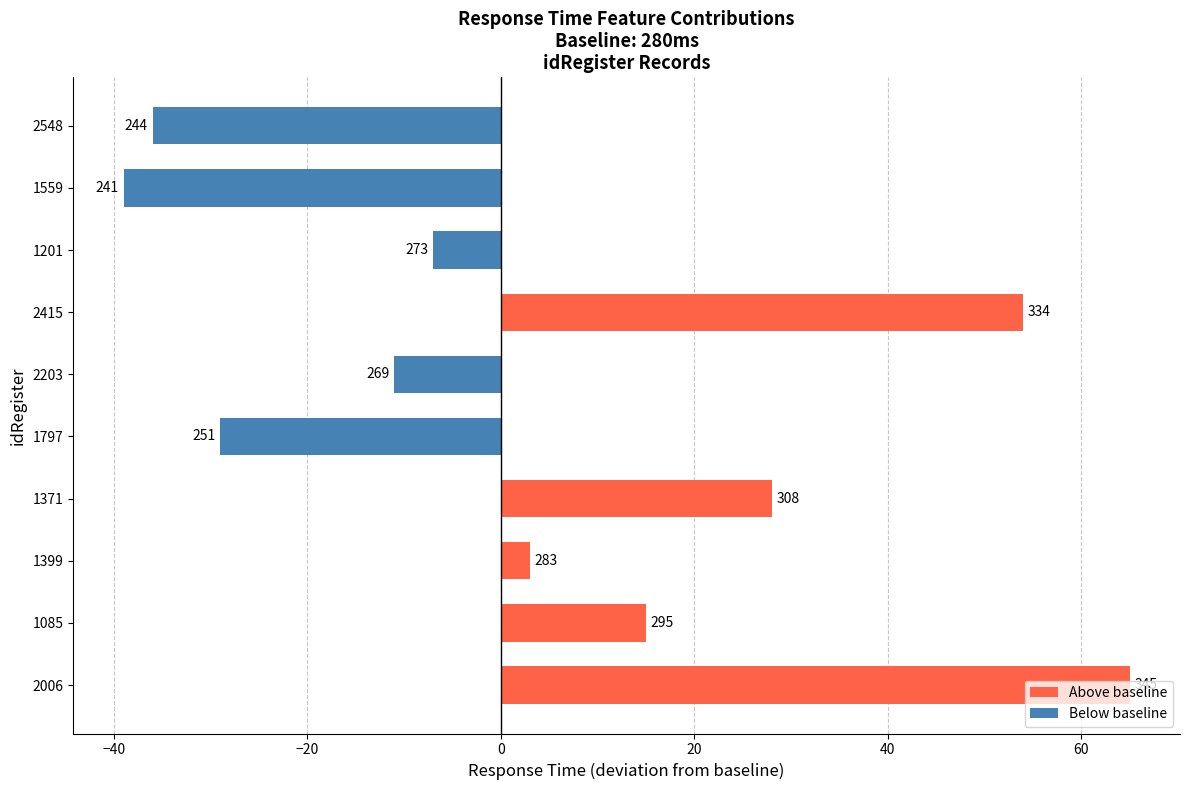

How many bars are there in total?

10